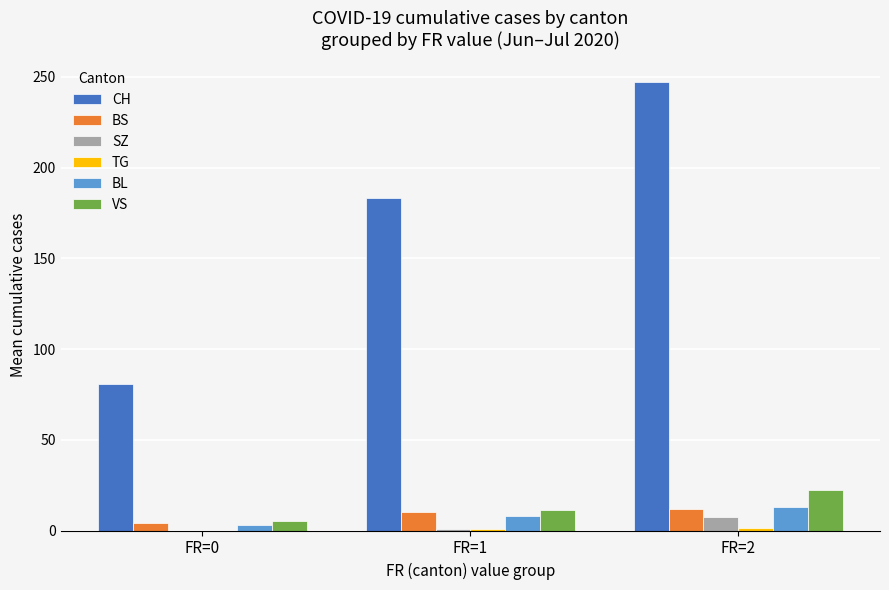

The value of CH at FR=1 is 183.1. True or false?

True